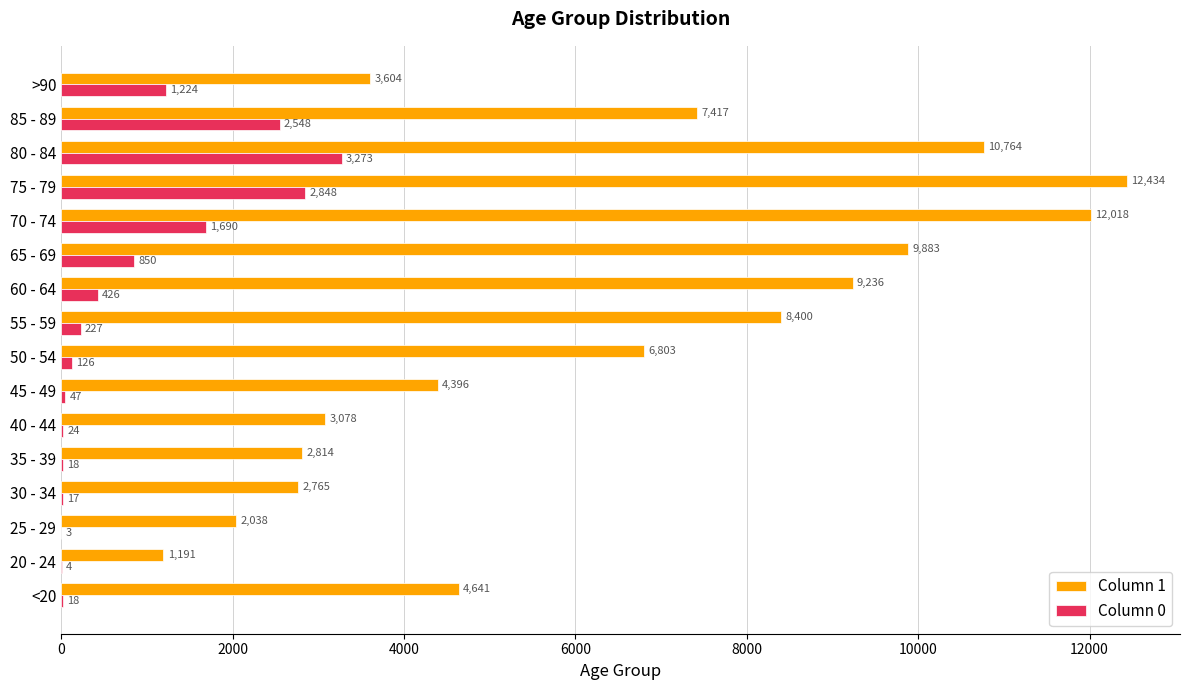

What is the sum of all Column 0 values?

13343